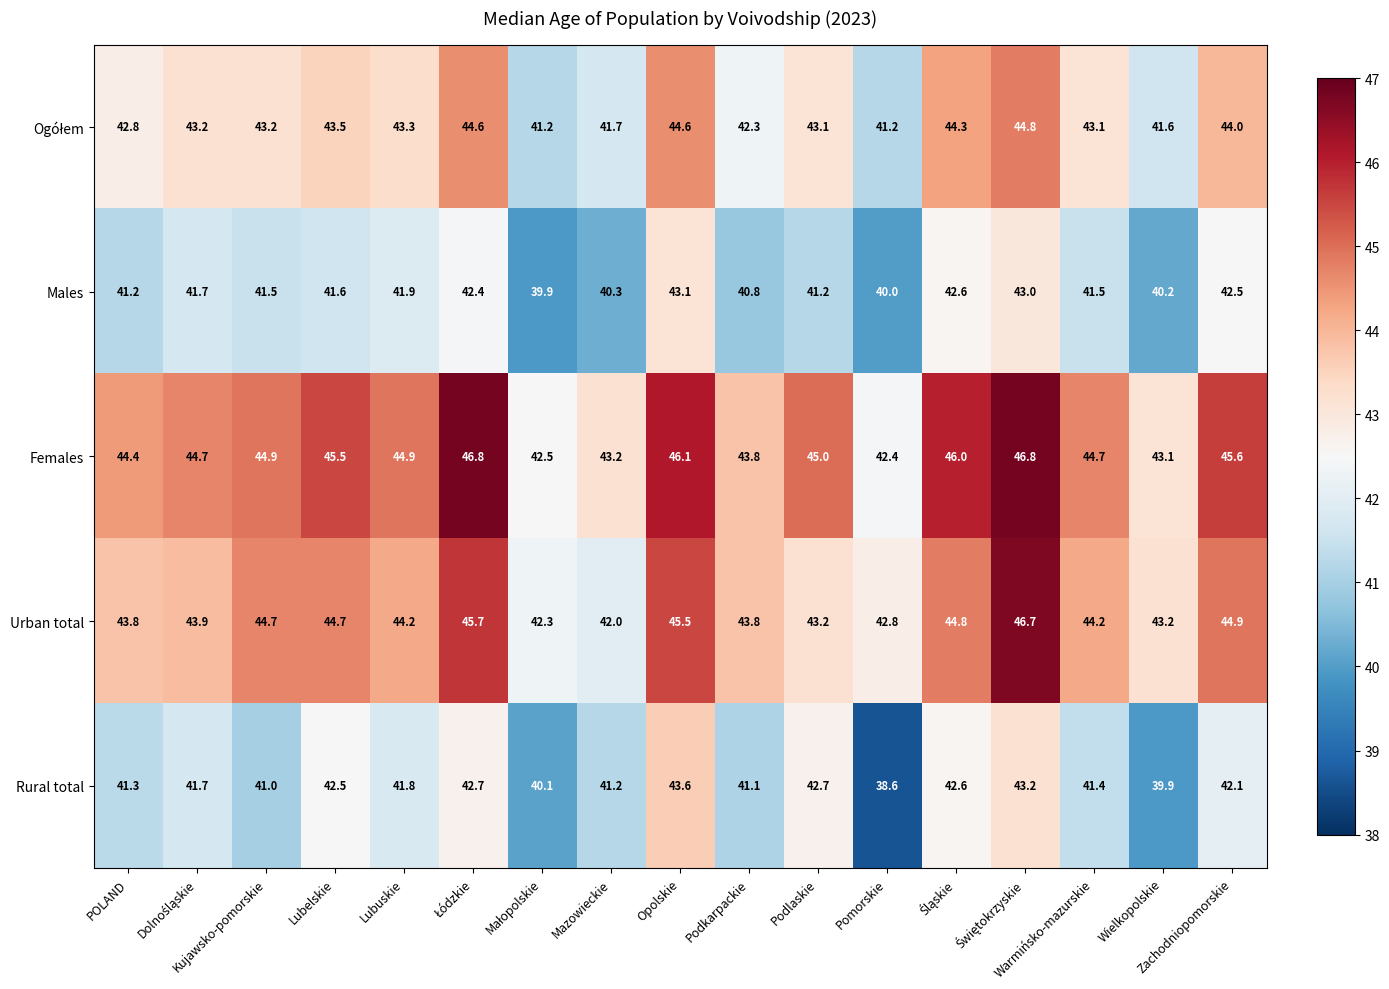

What is the spread (max minus min) of values at POLAND?

3.2